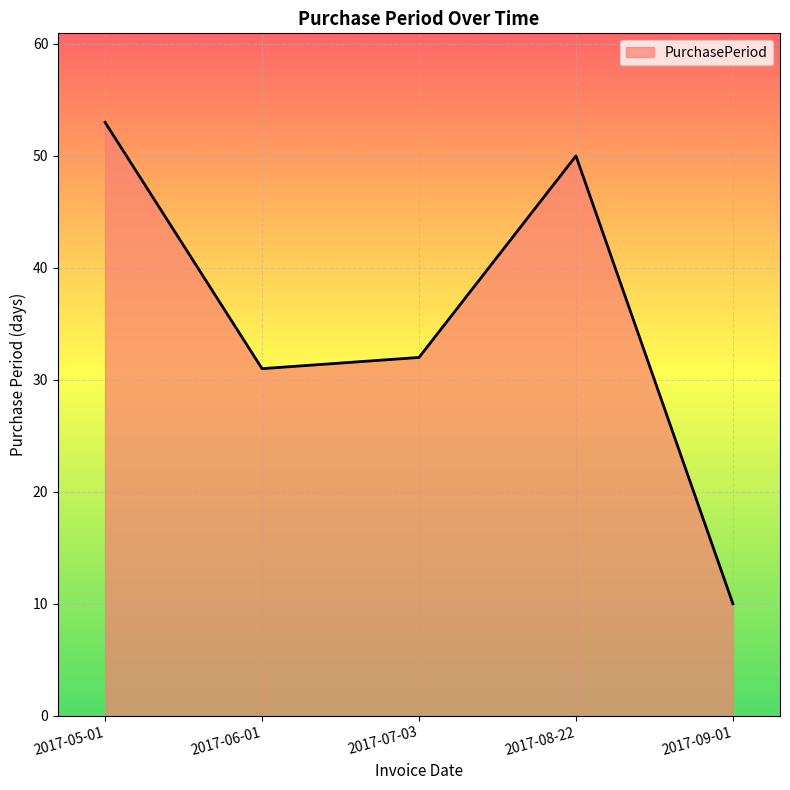

What is the approximate value at 2017-07-03, to the nearest 5?

30